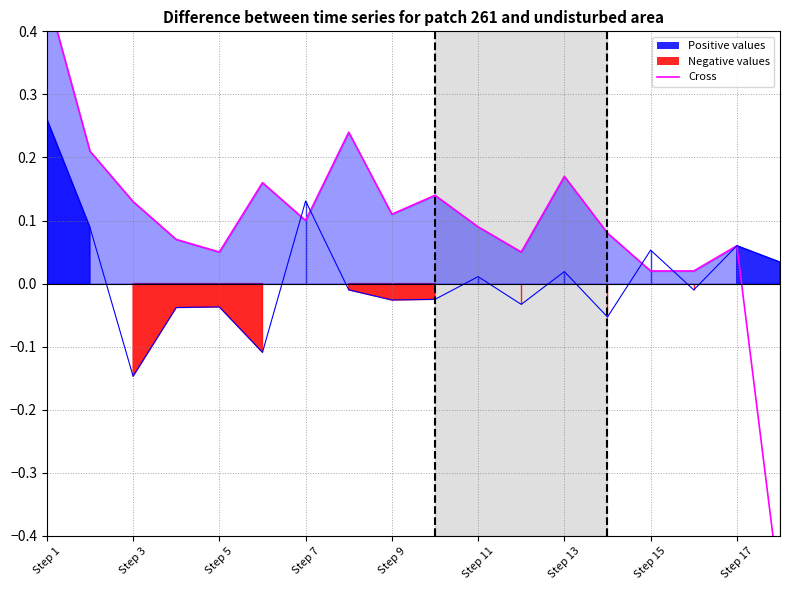

Does the chart display data point markers on the line(s)?

No